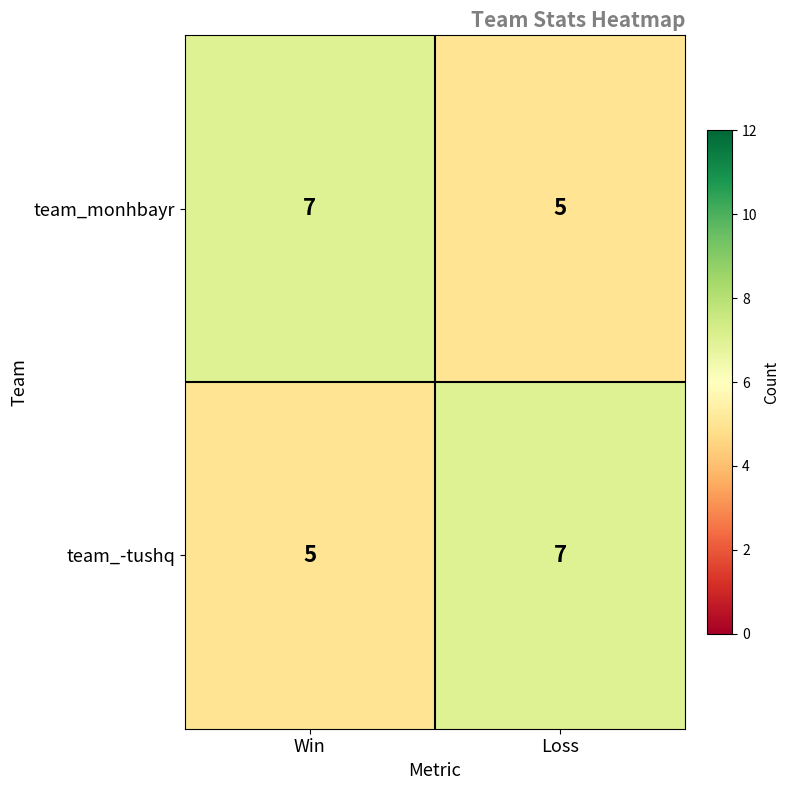

How many categories are shown in the chart?

2